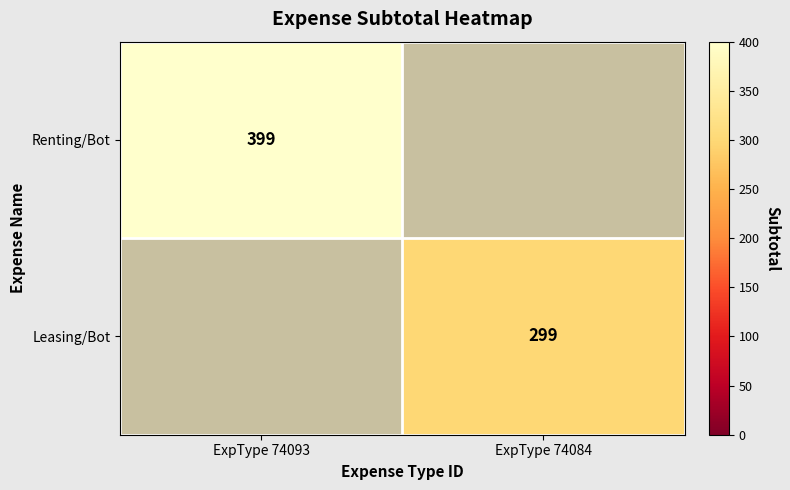

Between ExpType 74084 and ExpType 74093, which is larger?

ExpType 74093